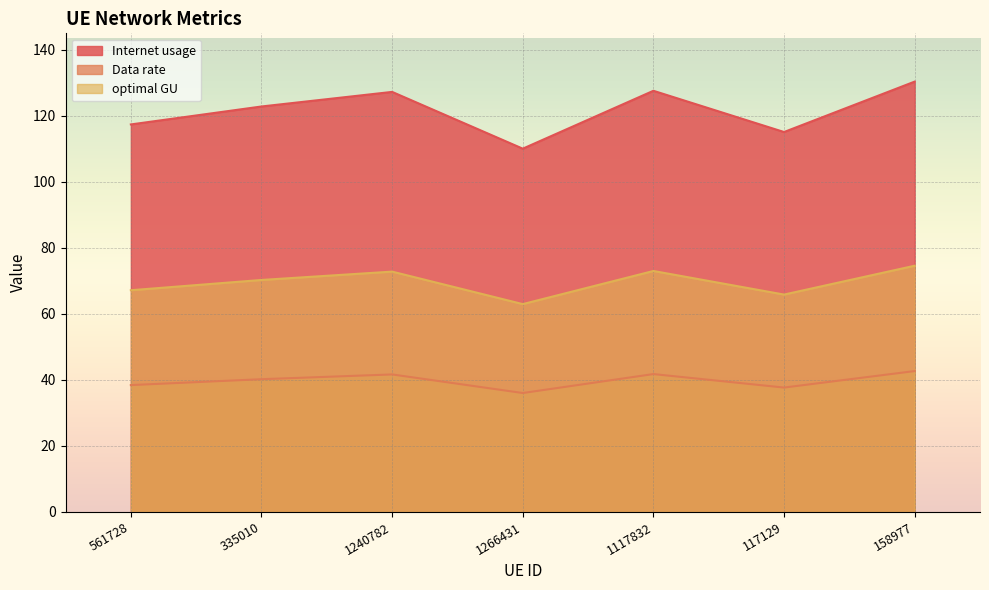

What is the sum of the optimal GU values at 1240782 and 335010?

143.1